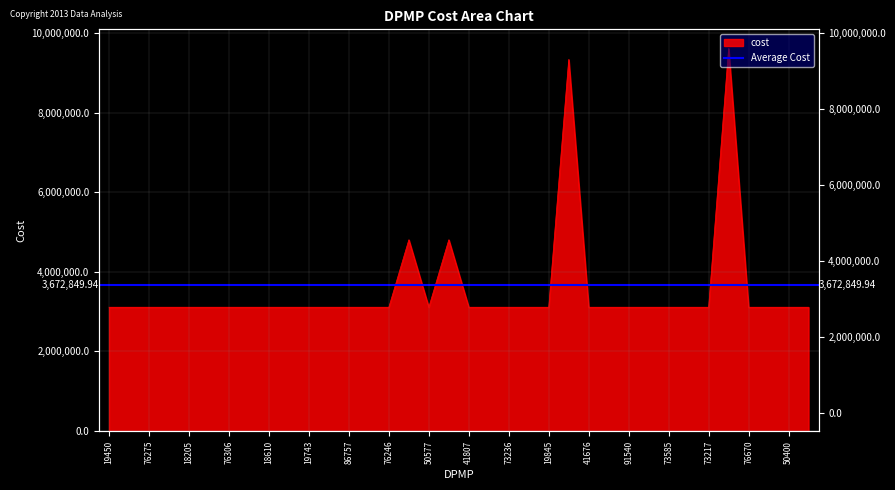

How many distinct data groups are displayed?

1